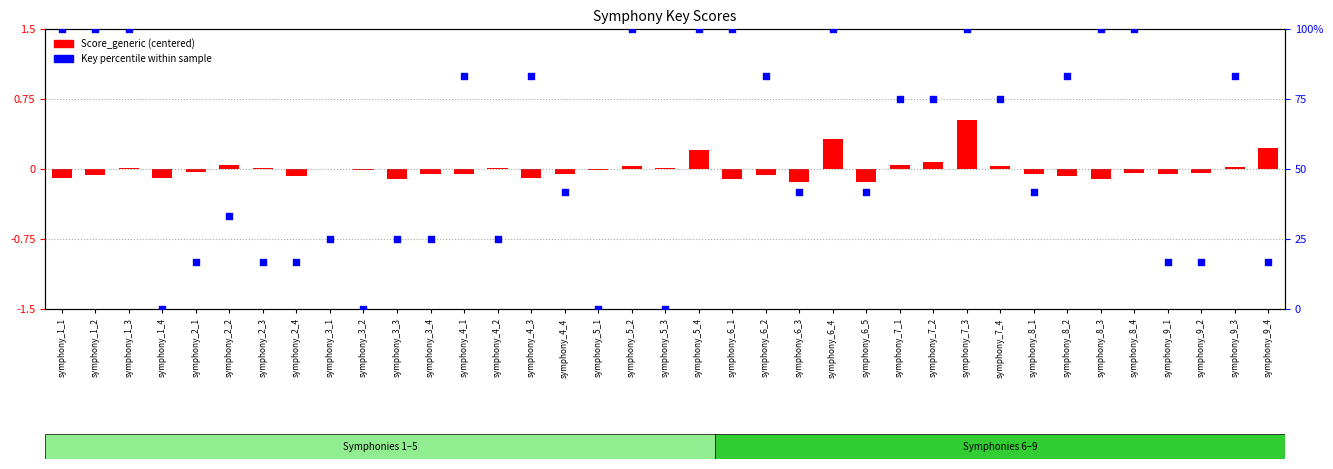

At which category is the sum across all series the highest?

symphony_7_3